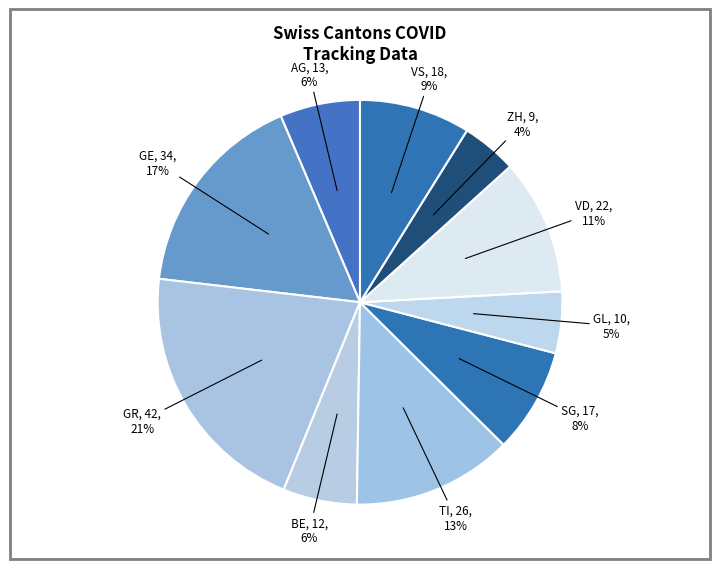

Is there a majority slice in this chart?

No